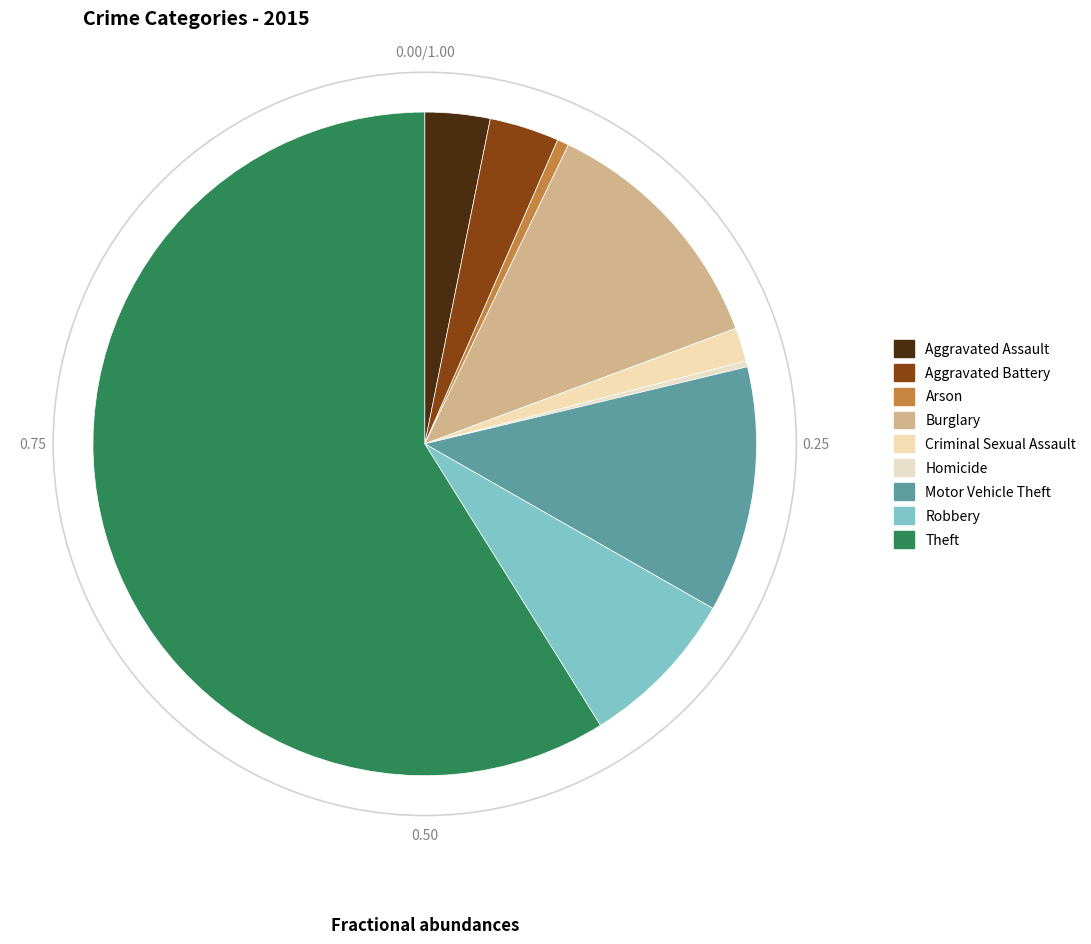

Between Aggravated Assault and Motor Vehicle Theft, which is larger?

Motor Vehicle Theft